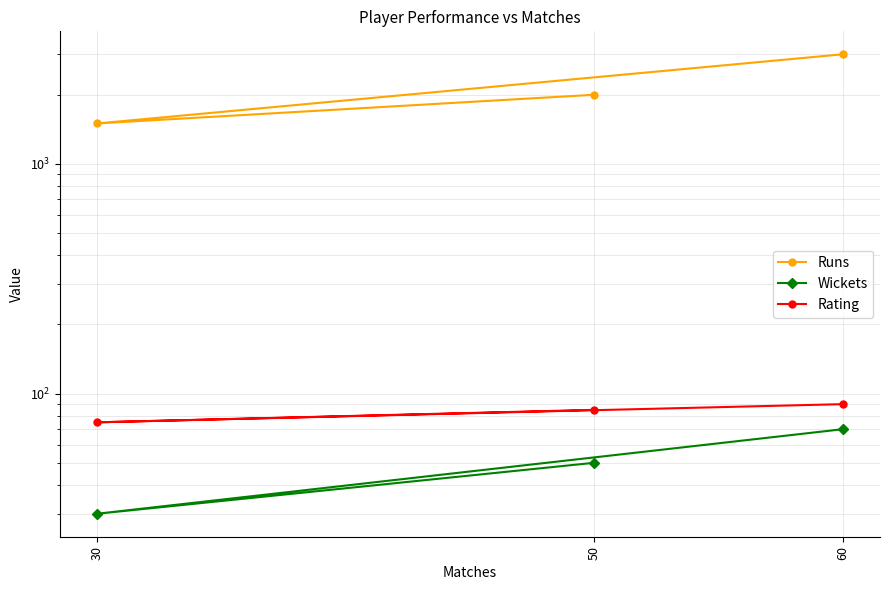

What is the difference between the second highest and minimum values in the Runs series?

500